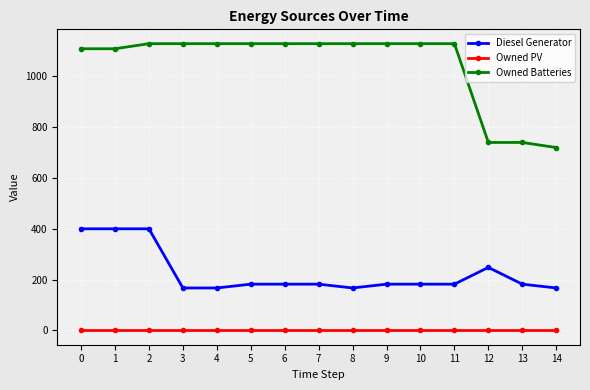

Which series changed the most between 2 and 12?

Owned Batteries